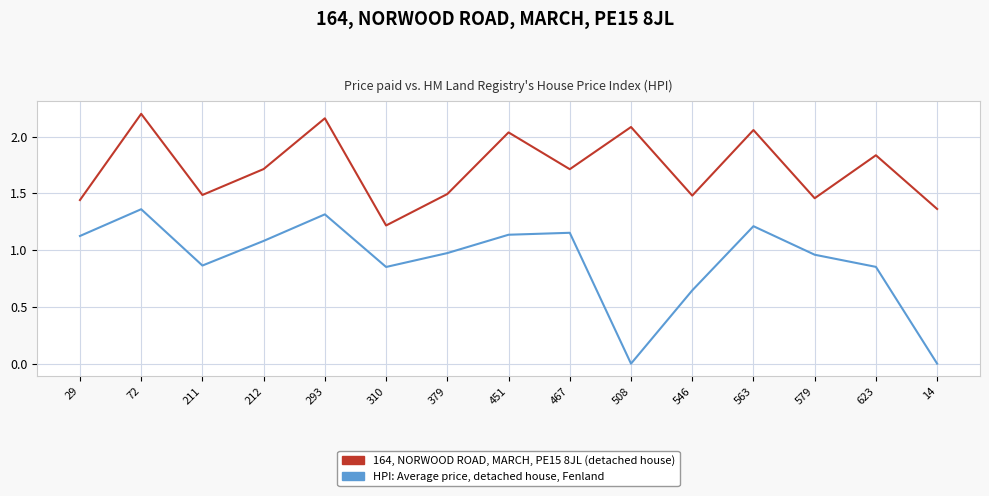

What are all the series names shown in the legend?

164, NORWOOD ROAD, MARCH, PE15 8JL (detached house), HPI: Average price, detached house, Fenland